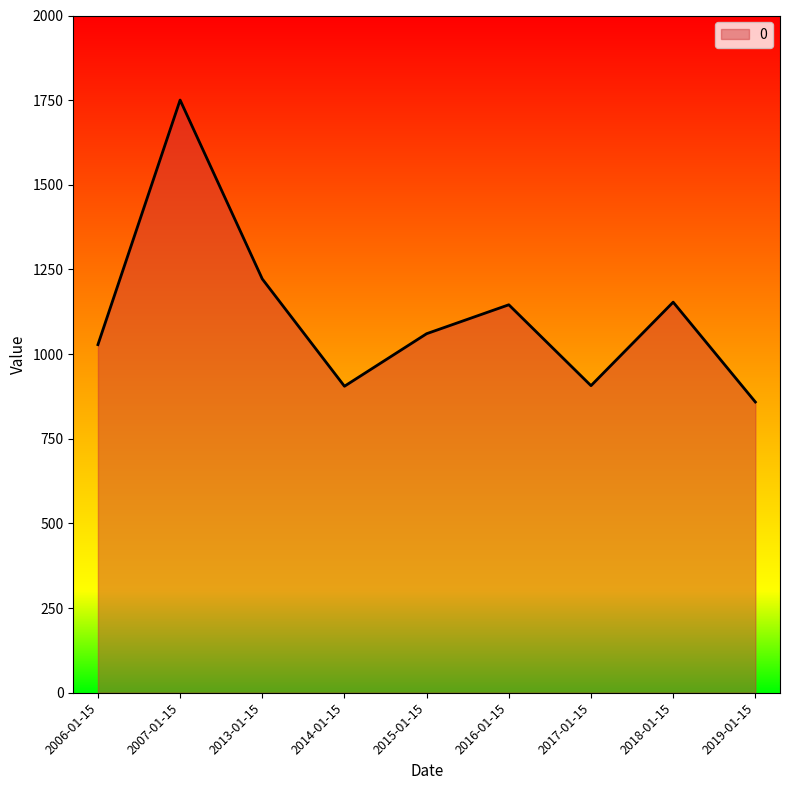

What is the sum of all values?

10030.5